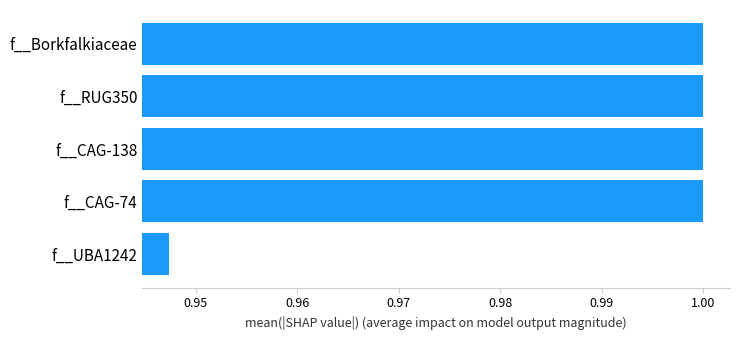

Which label corresponds to the smallest value in the chart?

f__UBA1242